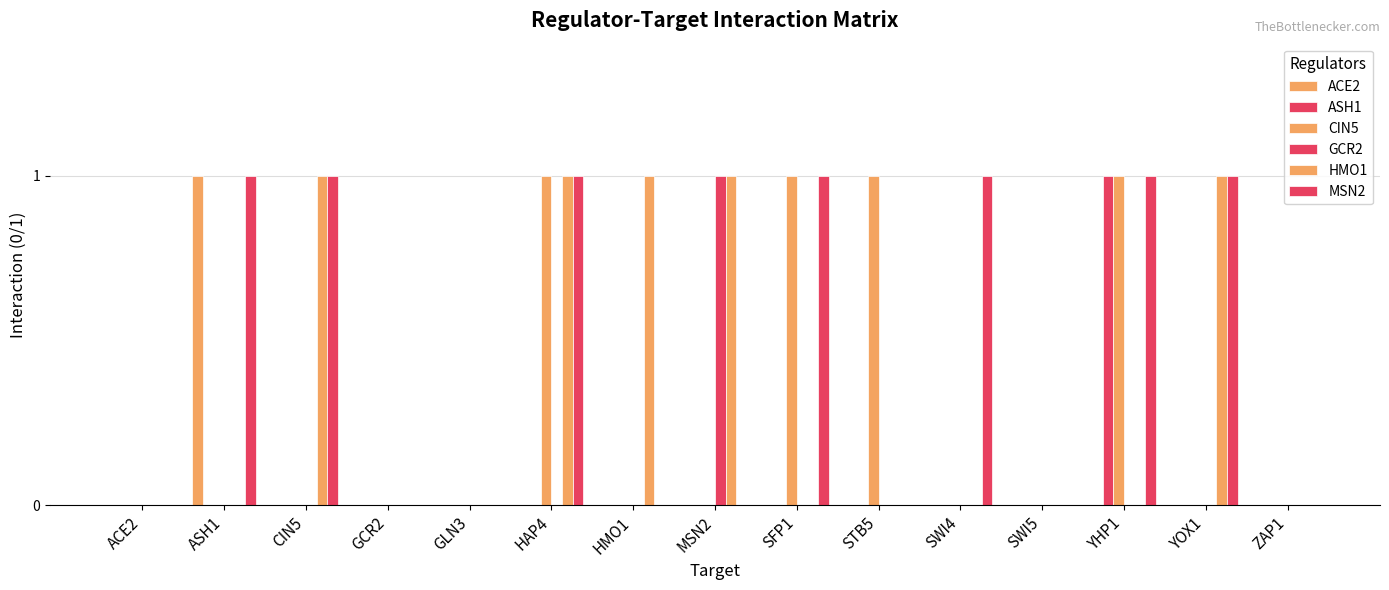

Which series has the widest spread of values?

ACE2